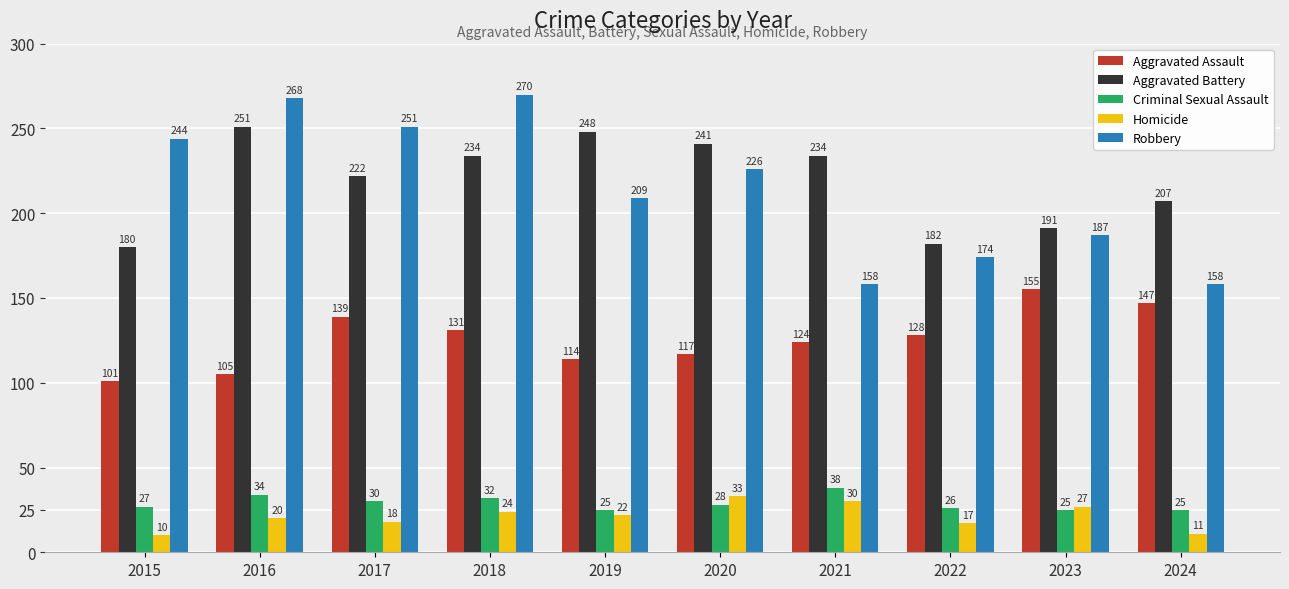

Between 2016 and 2017, which series saw the biggest shift?

Aggravated Assault